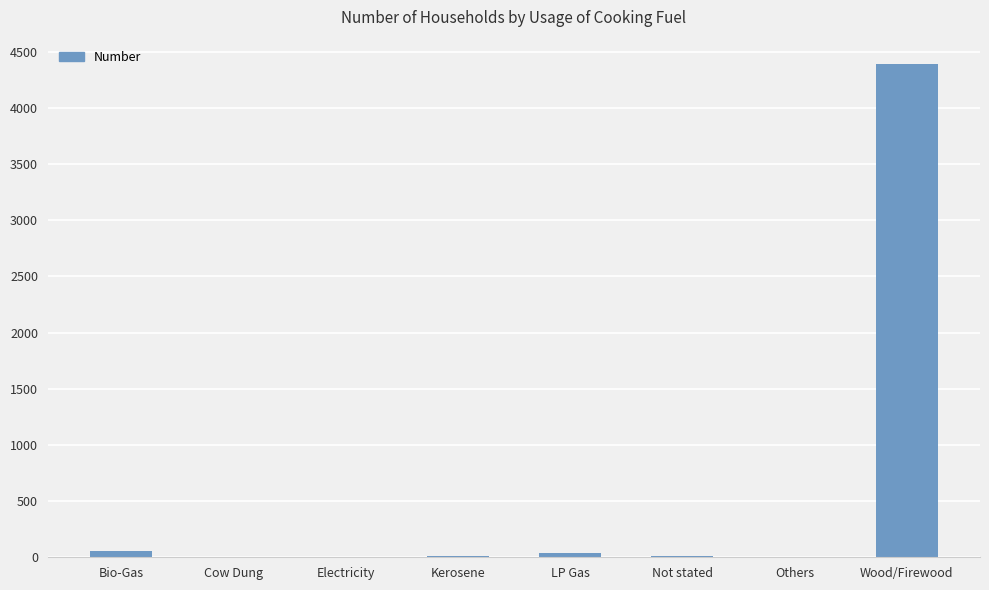

Are the bars horizontal?

No